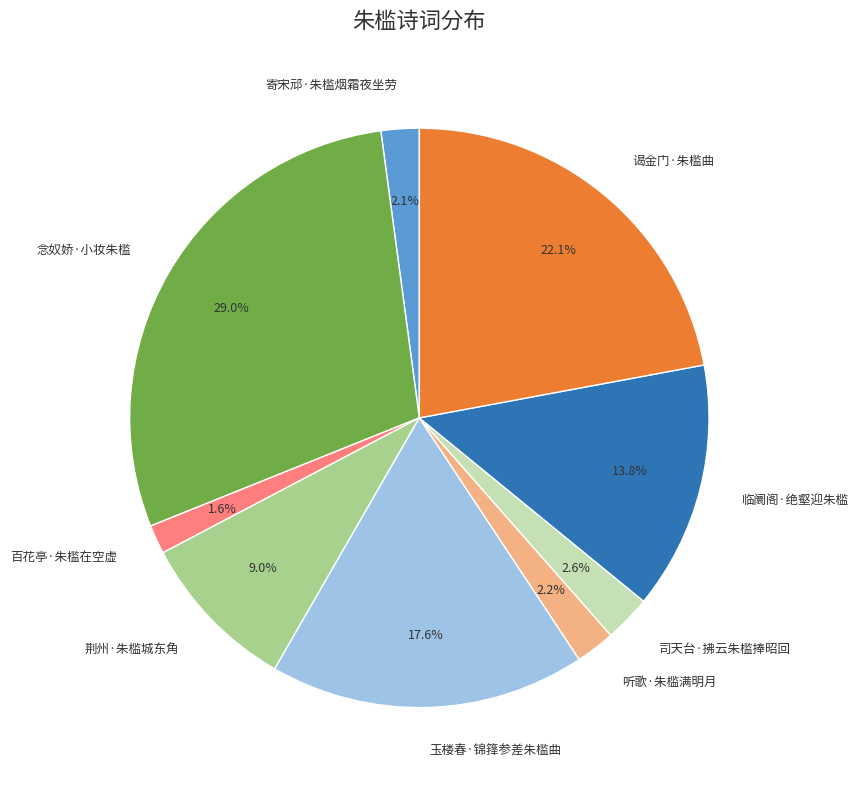

To the nearest percent, what is the average slice percentage?

11%